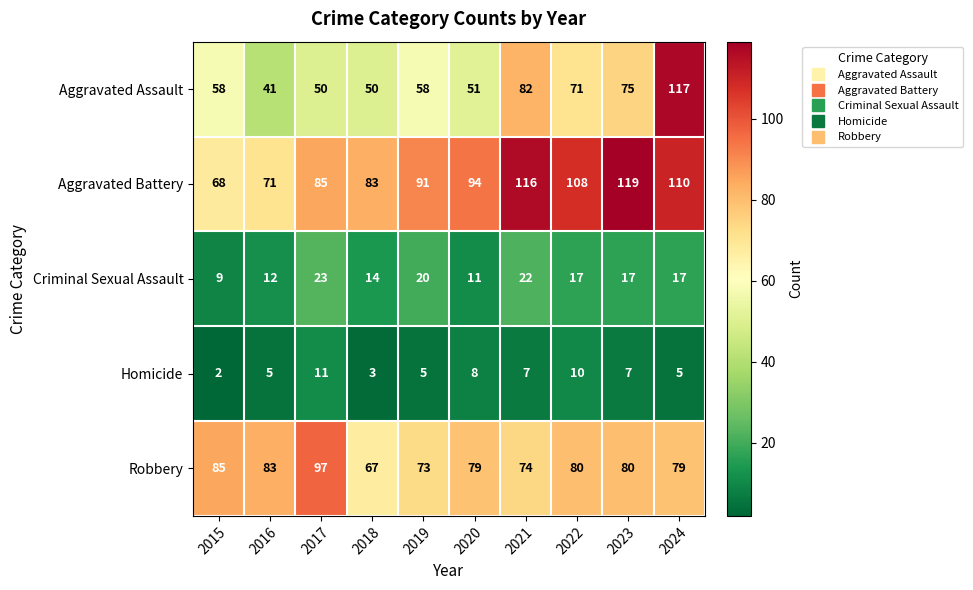

What is the maximum value for Aggravated Assault?

117